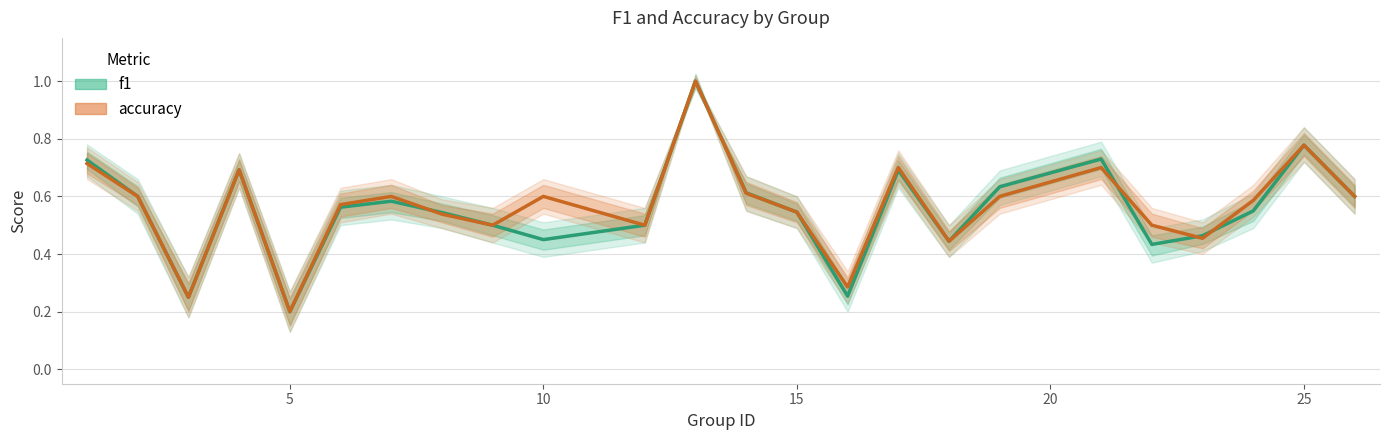

Is it true that accuracy equals 0.2 at 8?

False